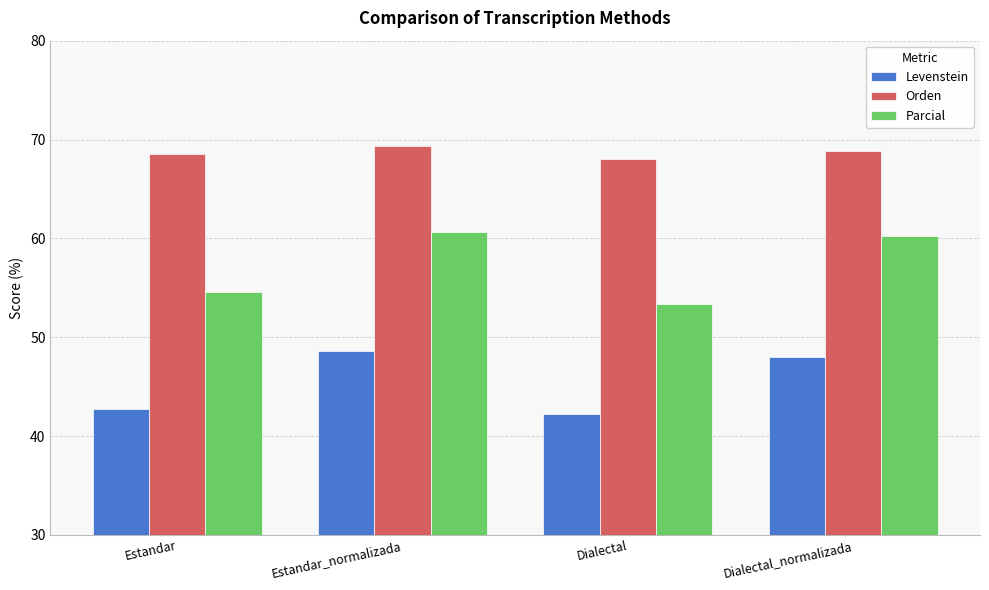

Reading left to right, extract all data points from this chart.

Levenstein: Estandar=42.8	Estandar_normalizada=48.6	Dialectal=42.2	Dialectal_normalizada=48.0
Orden: Estandar=68.5	Estandar_normalizada=69.3	Dialectal=68.1	Dialectal_normalizada=68.9
Parcial: Estandar=54.5	Estandar_normalizada=60.7	Dialectal=53.3	Dialectal_normalizada=60.2